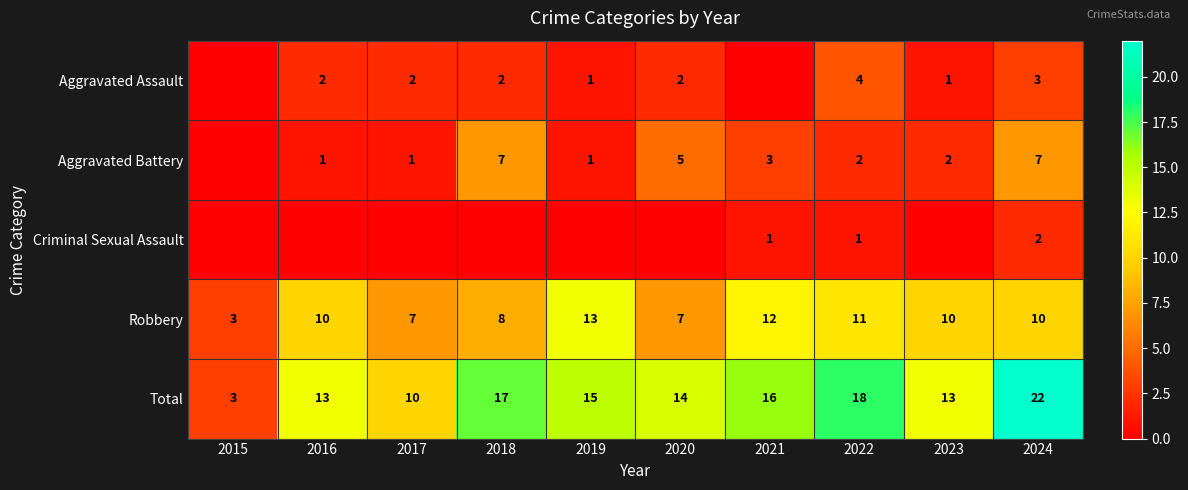

Is the value of Robbery at 2018 greater than the value of Total at 2018?

No